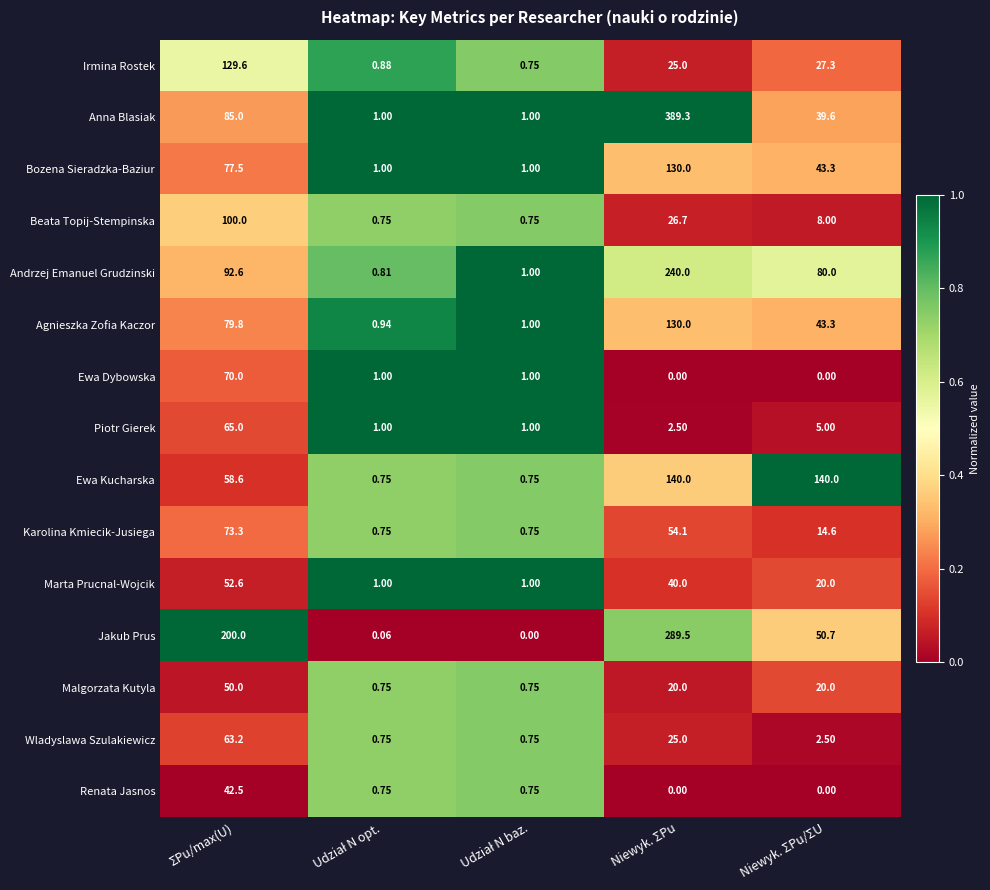

Which series has the largest total across all categories?

Jakub Prus